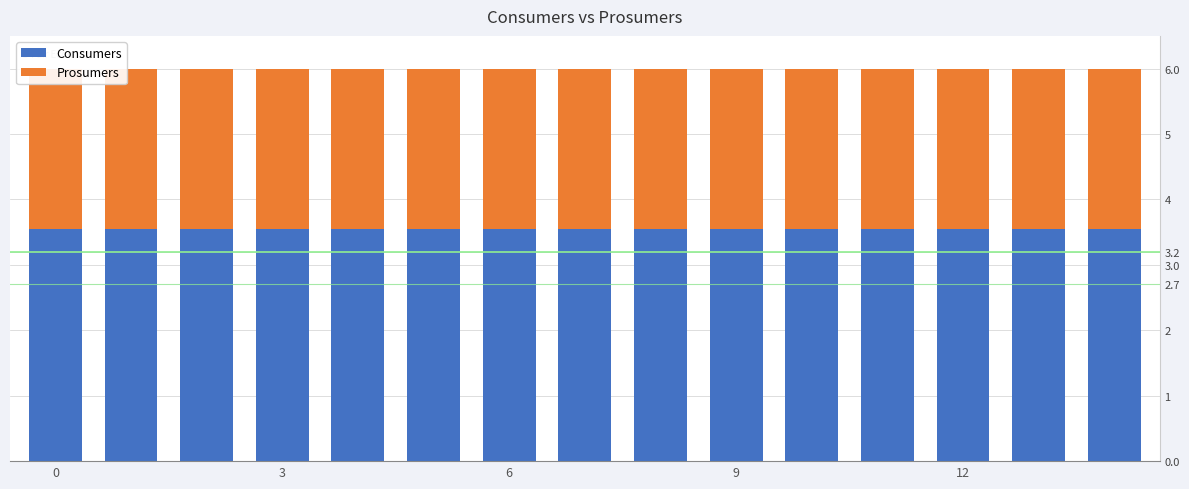

At how many categories does at least one series exceed 2?

15